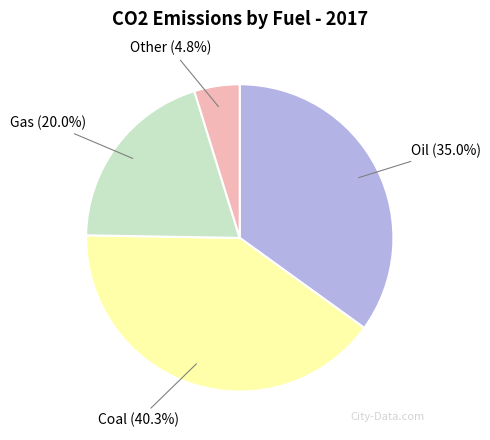

To the nearest percent, what portion does Other represent?

5%